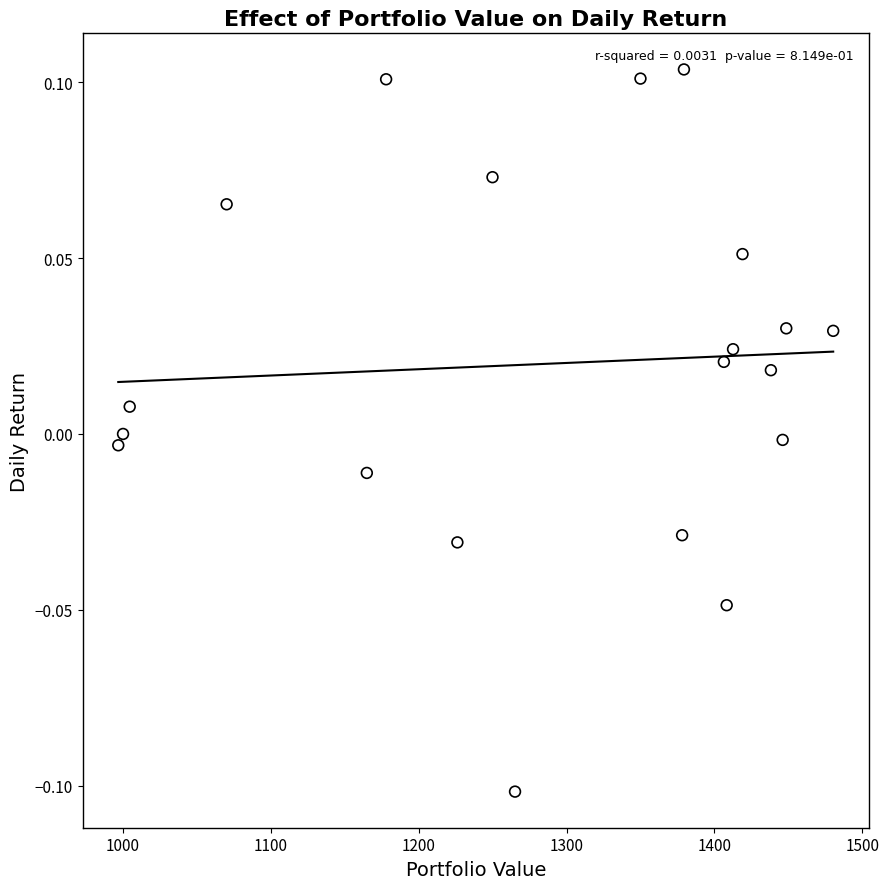

What is the range of X values (max minus min)?

483.6